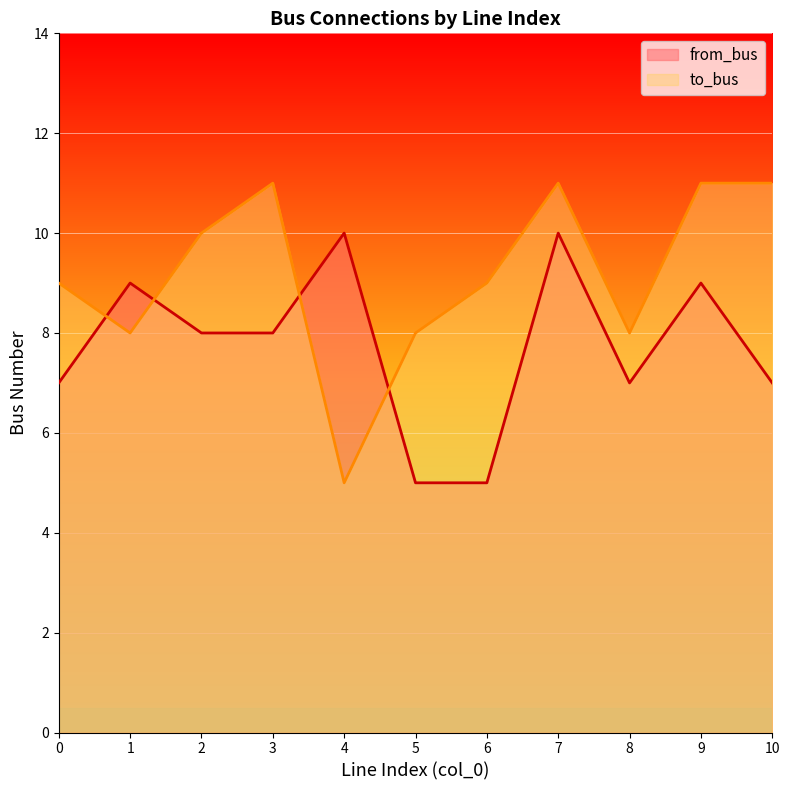

At which category does the chart reach its minimum across all series?

5